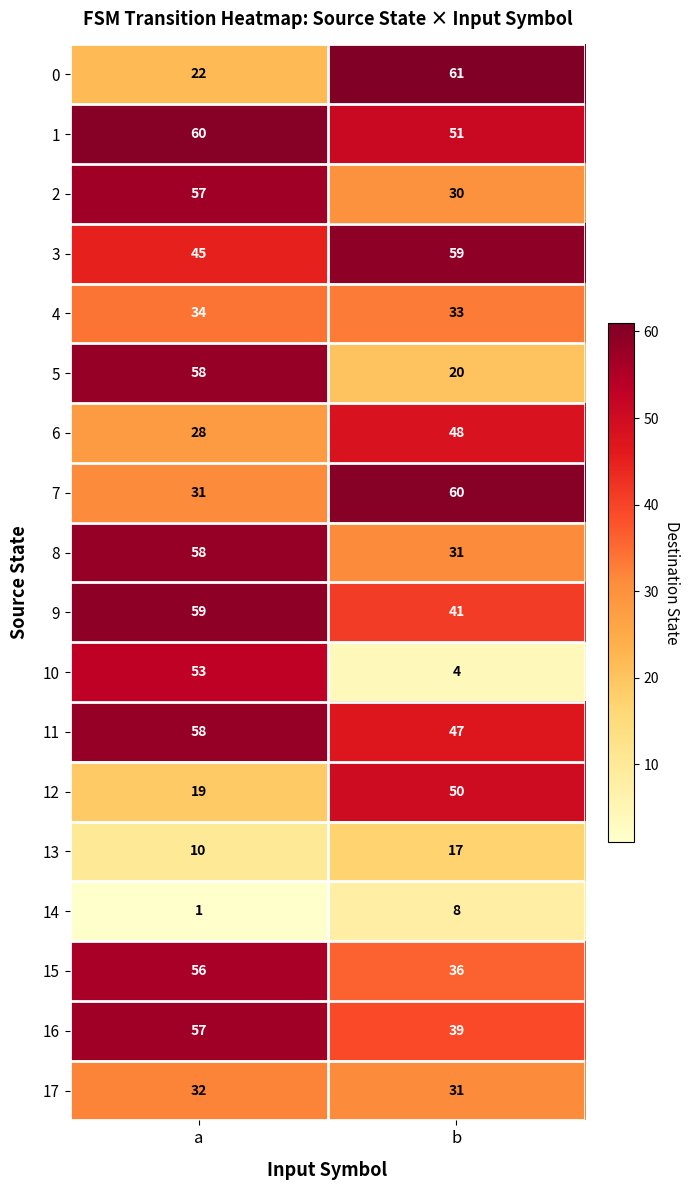

What is the total value across all series at a?

738